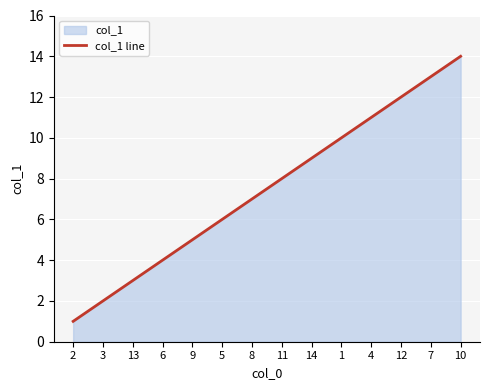

Reading left to right, what are all the values shown in this chart?

2=1	3=2	13=3	6=4	9=5	5=6	8=7	11=8	14=9	1=10	4=11	12=12	7=13	10=14